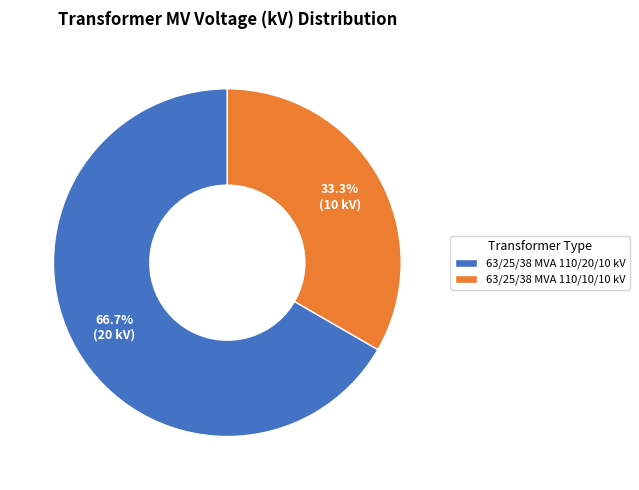

What is the smallest slice in the pie chart?

63/25/38 MVA 110/10/10 kV